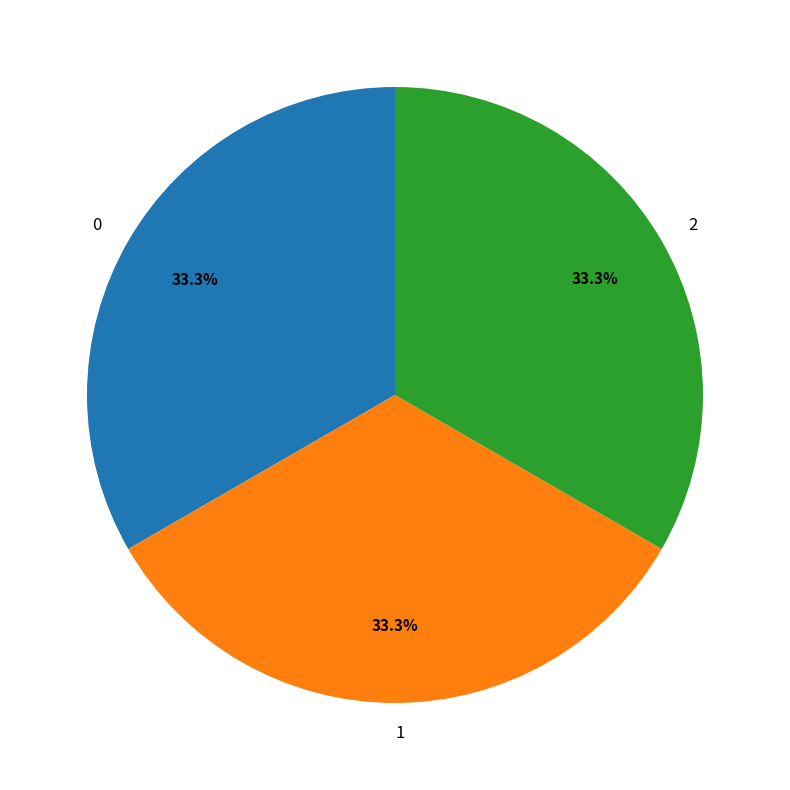

To the nearest percent, what percentage of the pie is 0?

33%